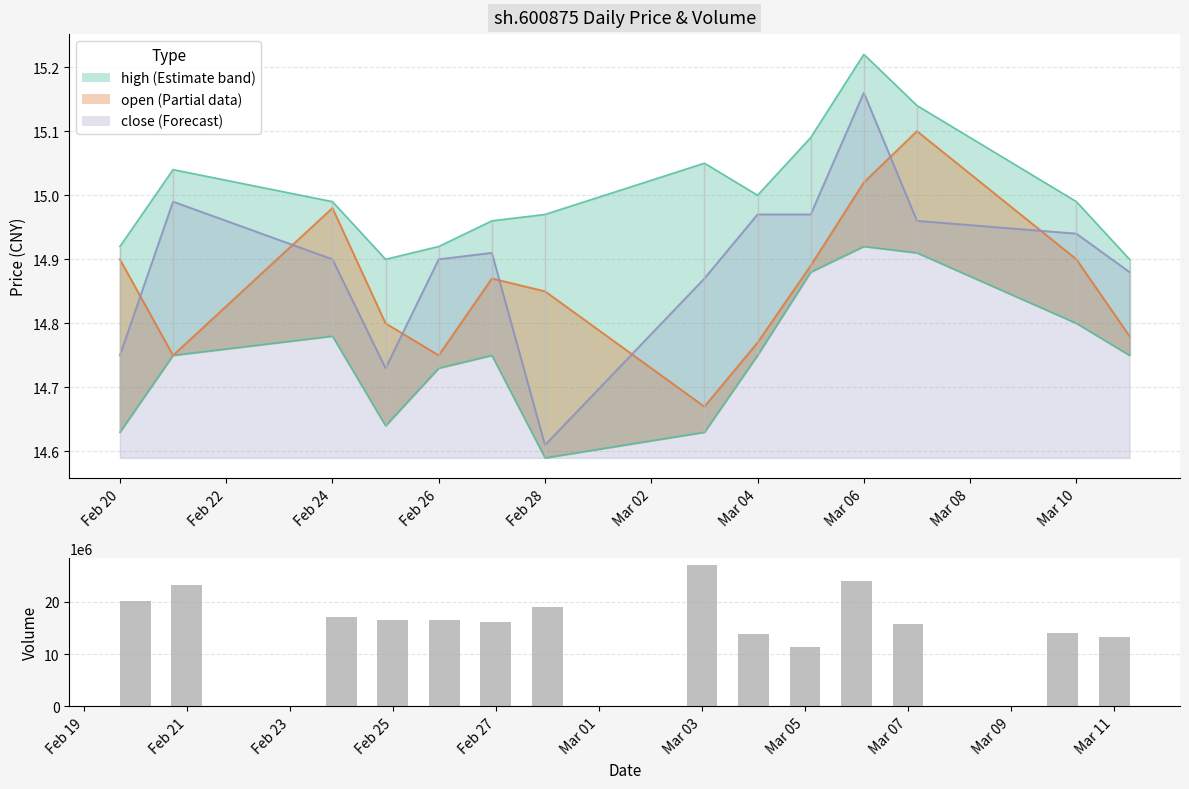

What is the greatest value displayed?

26951263